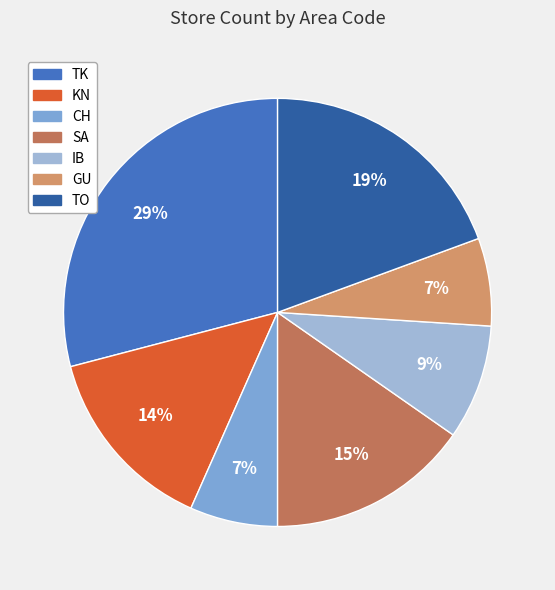

Which slice is the largest?

TK